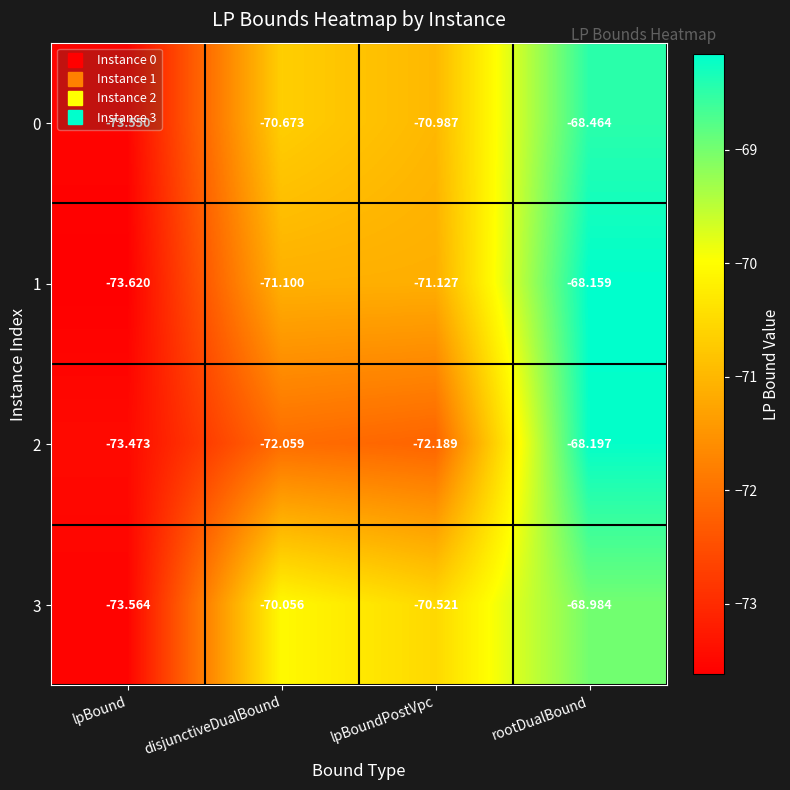

Which category has the highest value across all series?

rootDualBound